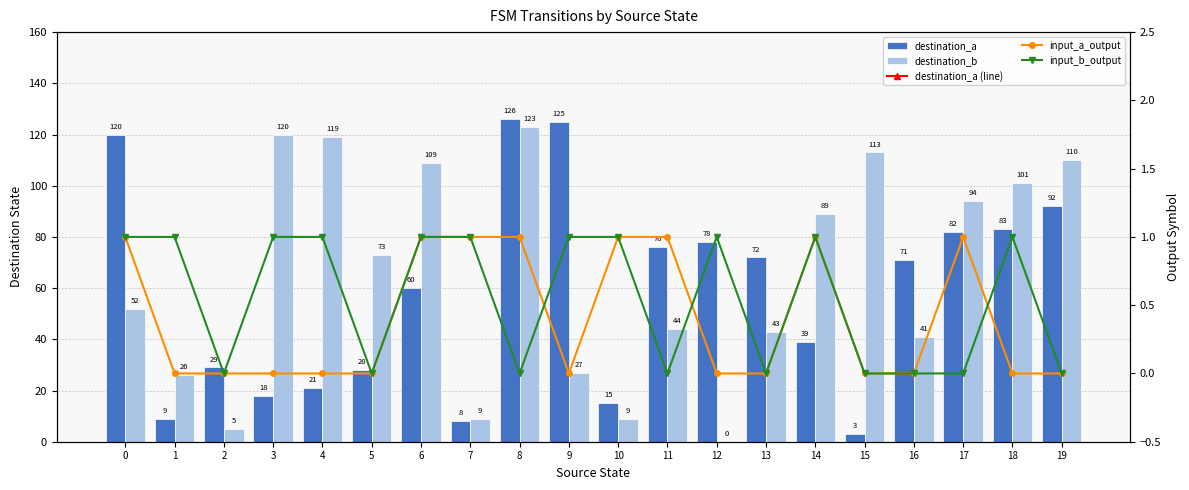

At 19, list the series in order from smallest to largest.

input_a_output, input_b_output, destination_a, destination_a (line), destination_b